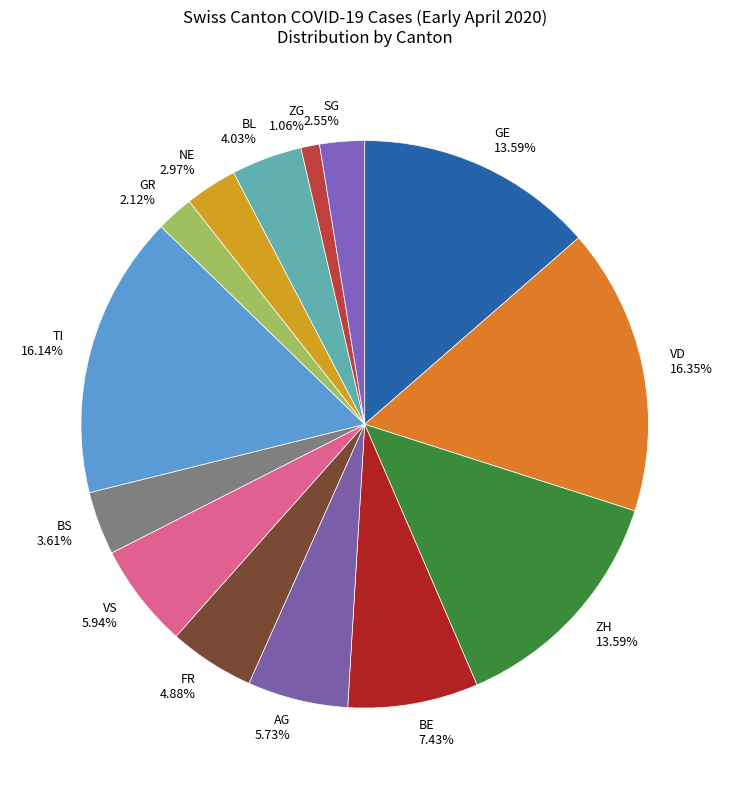

Which category has the smallest portion of the pie?

ZG 1.06%